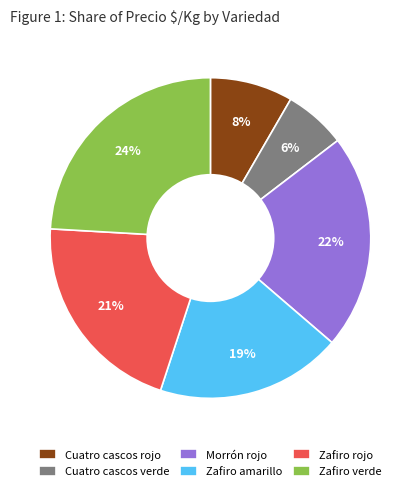

To the nearest percent, what is the combined percentage of Cuatro cascos verde and Zafiro amarillo?

25%